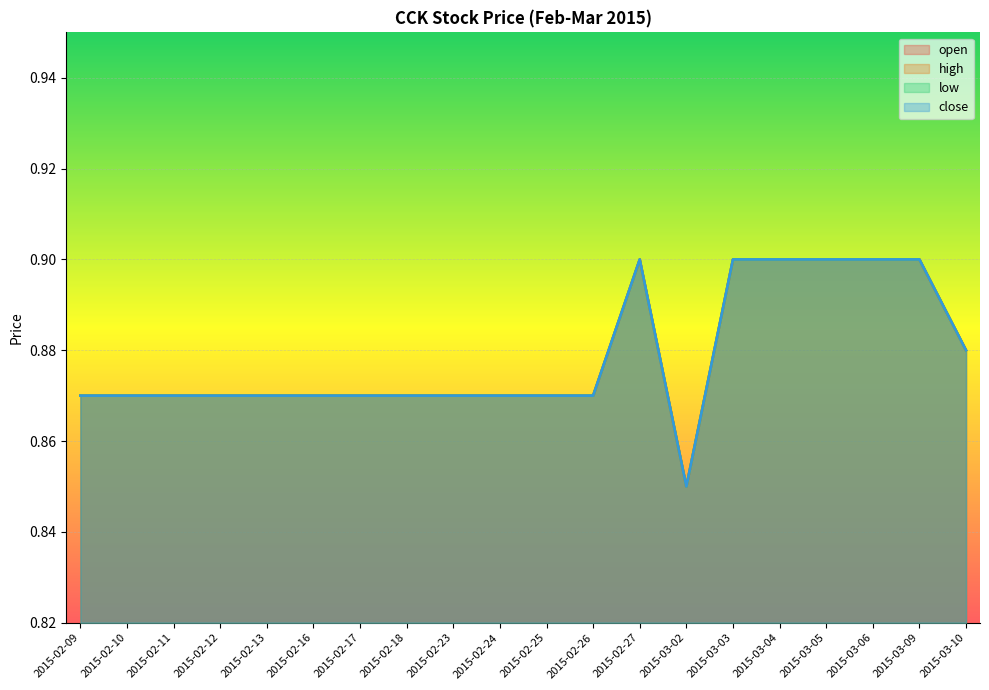

What is the difference between the maximum and minimum values in the close series?

0.1